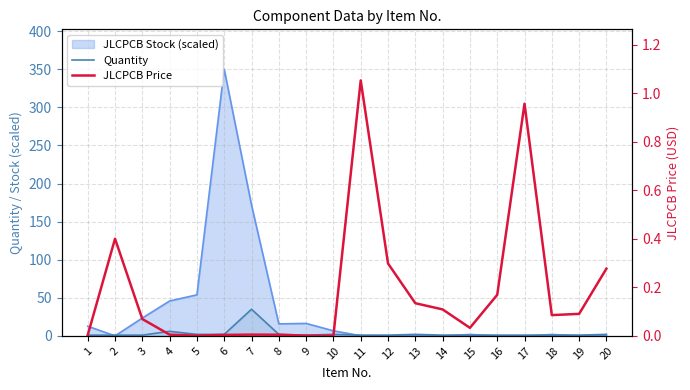

The JLCPCB Price series shows 1.1 at 11. True or false?

True